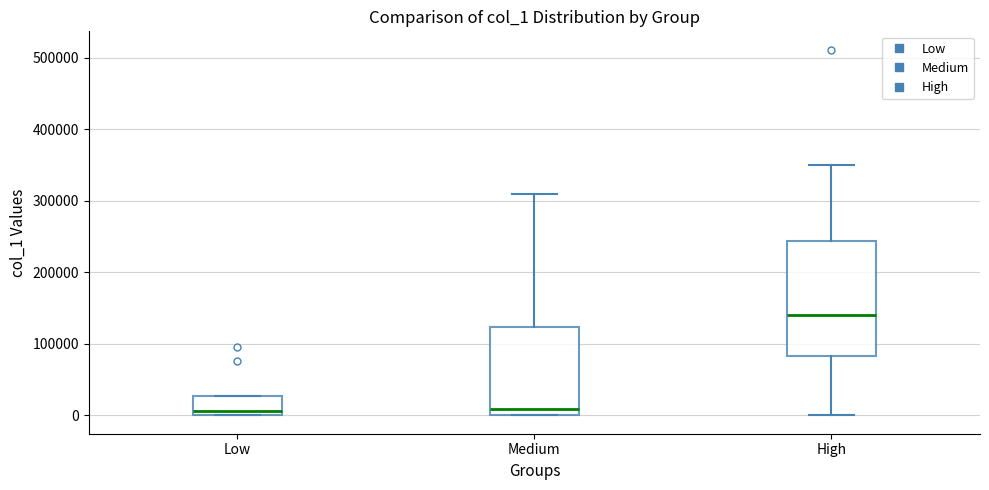

Which box is the tallest, from its lower edge to its upper edge?

High